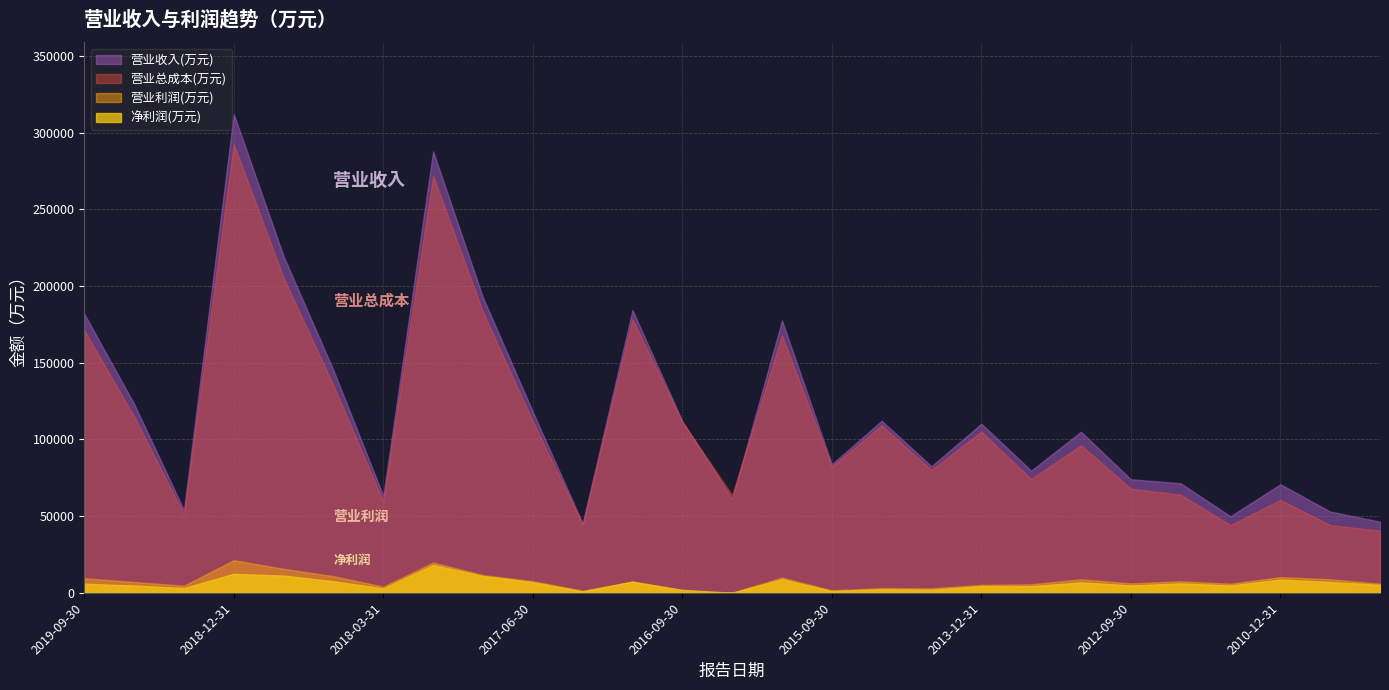

True or false: 营业利润(万元) has more than 0 points higher than both neighbors.

True